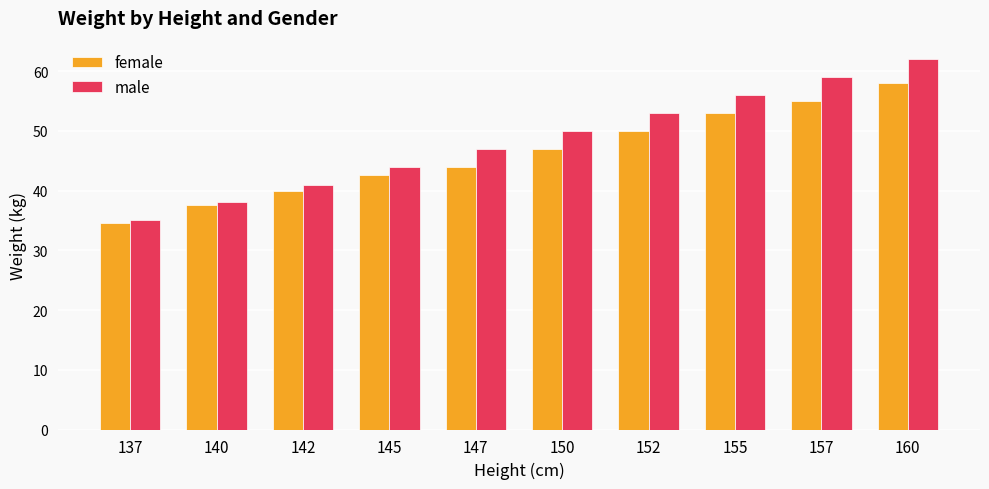

What is the average value of the male series?

48.5